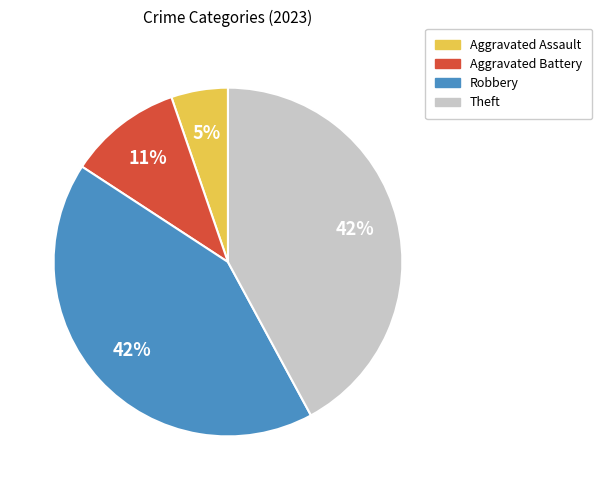

Which slice is the smallest?

Aggravated Assault